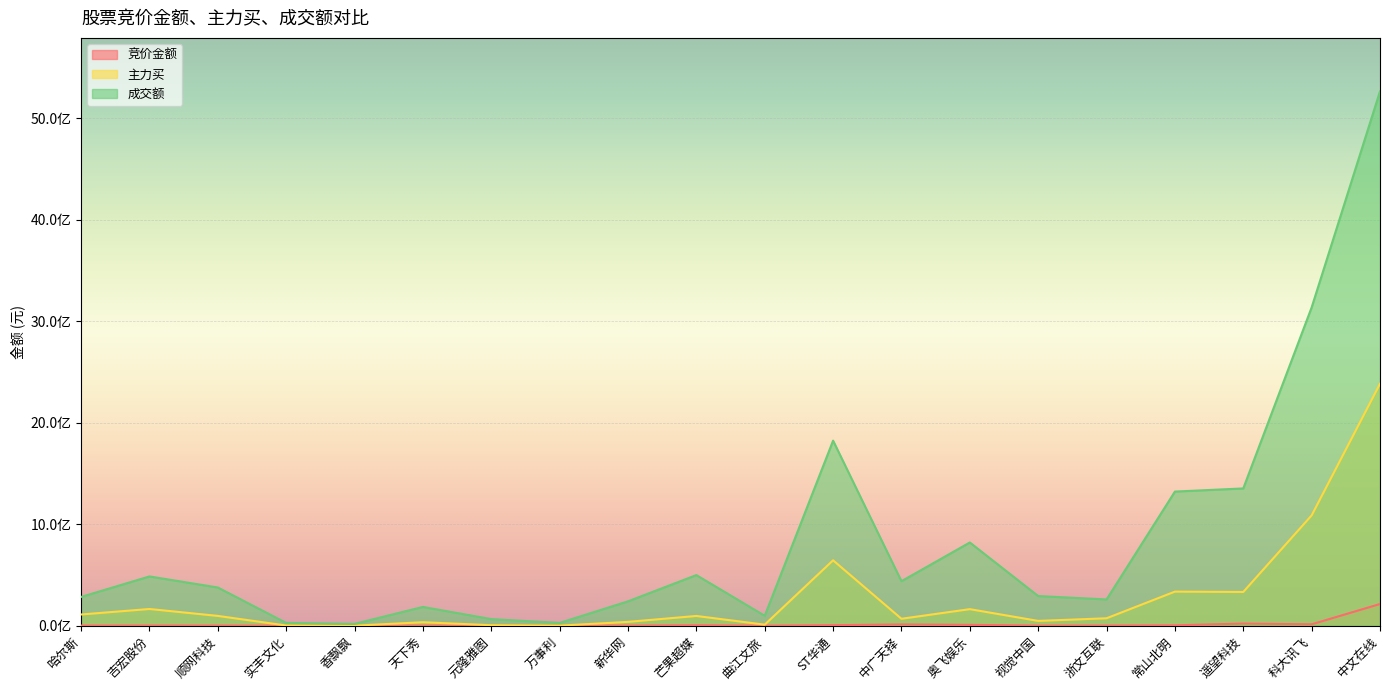

Which series has the widest spread of values?

成交额